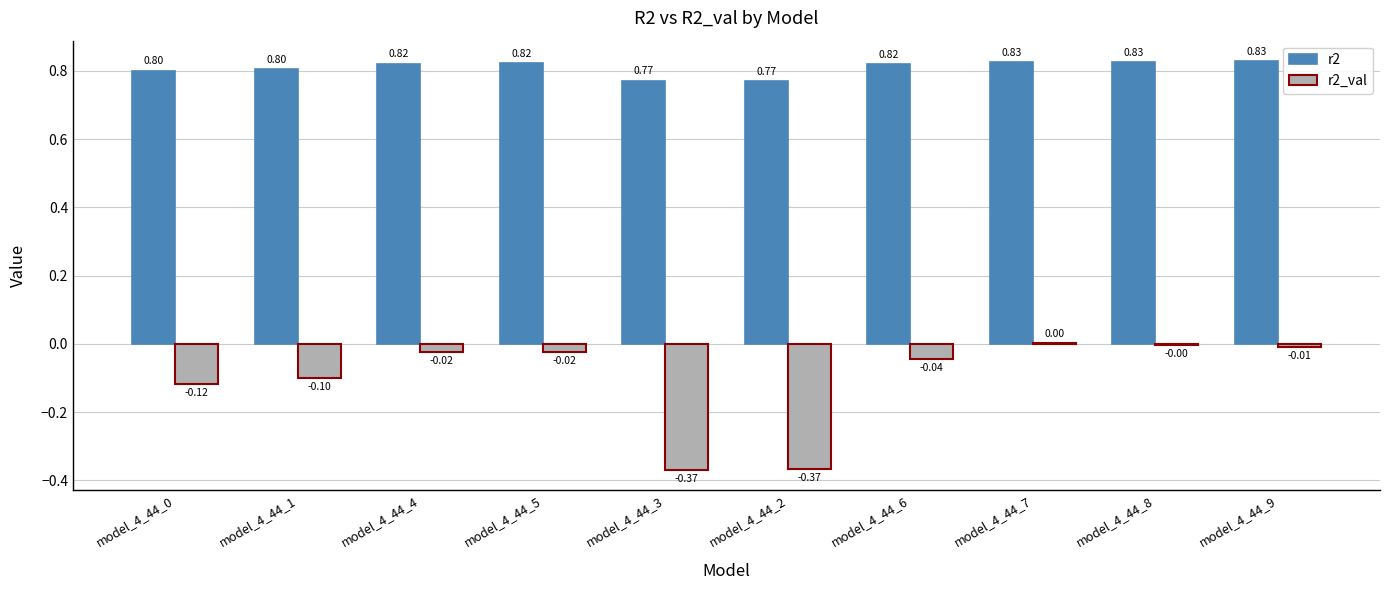

Which series has the widest spread of values?

r2_val